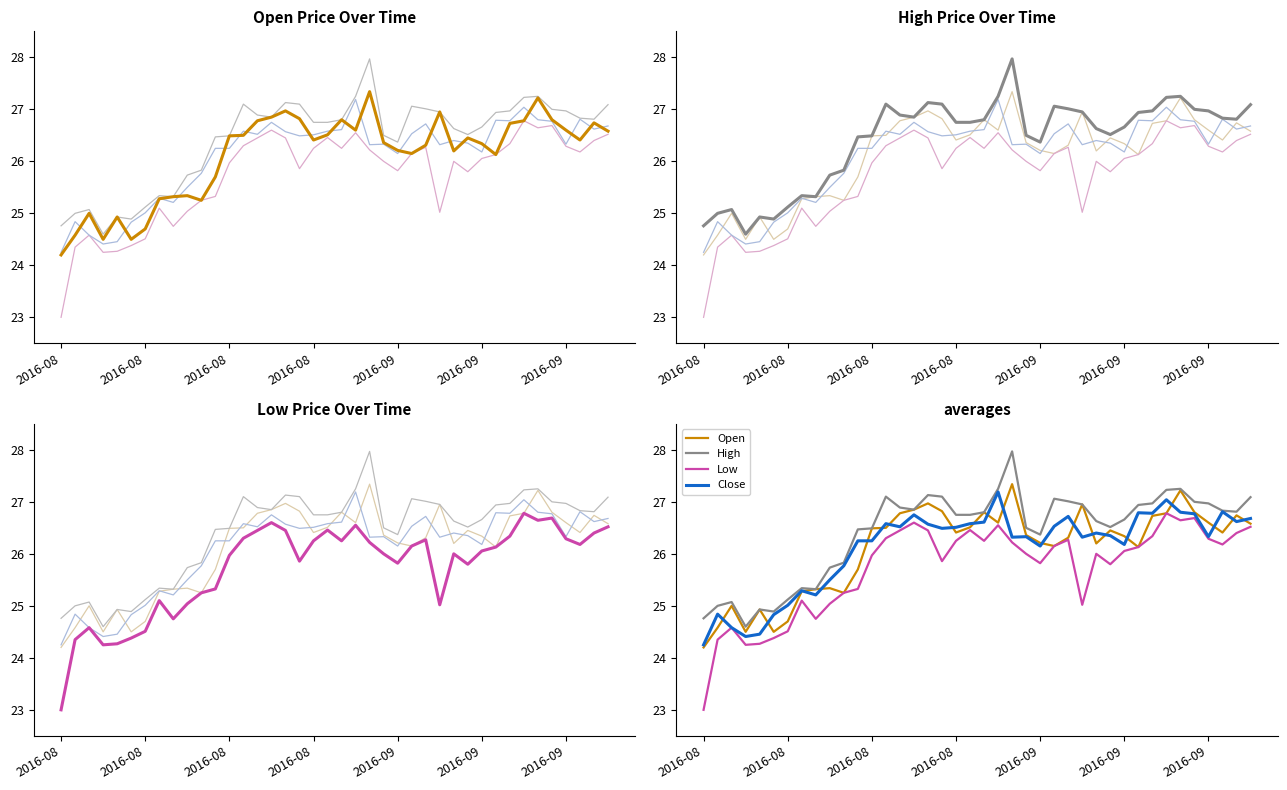

What is the difference between the second highest and minimum values in the Low series?

3.7